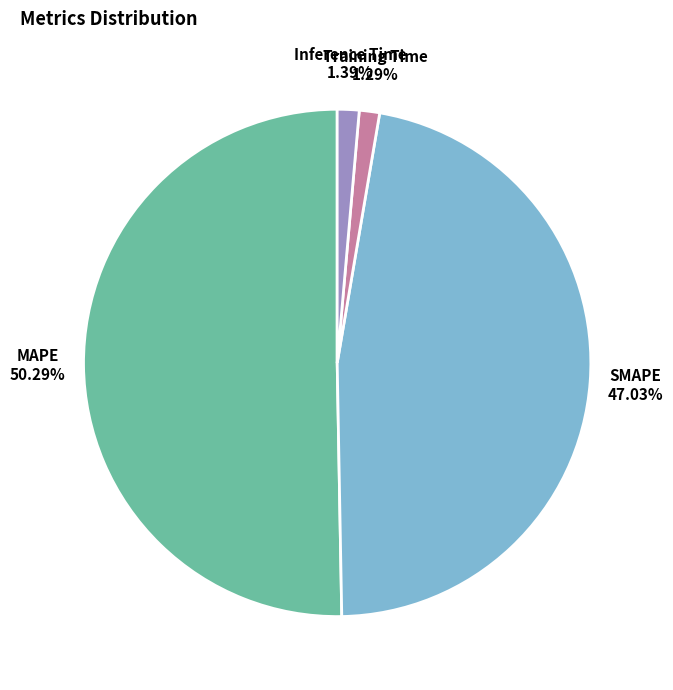

The MAPE slice represents 50% of the pie. True or false?

True